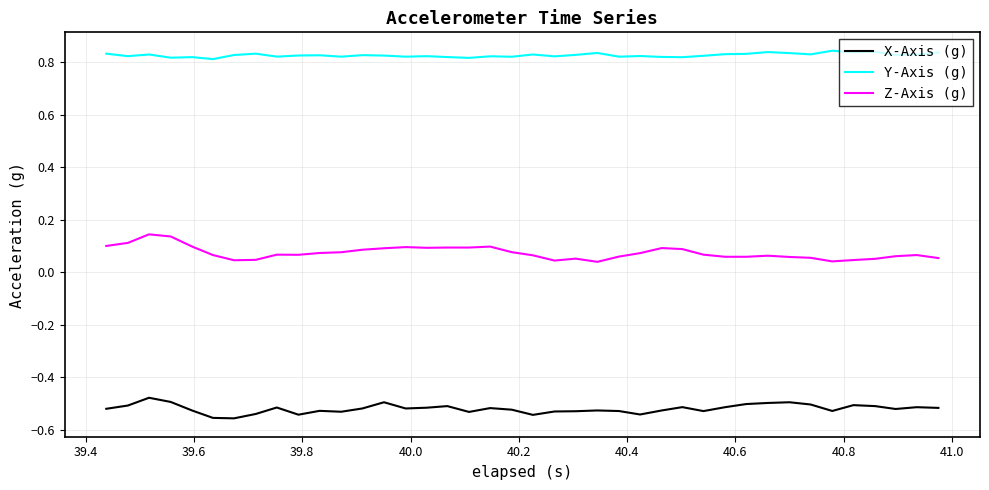

True or false: X-Axis (g) and Y-Axis (g) cross at least once.

False